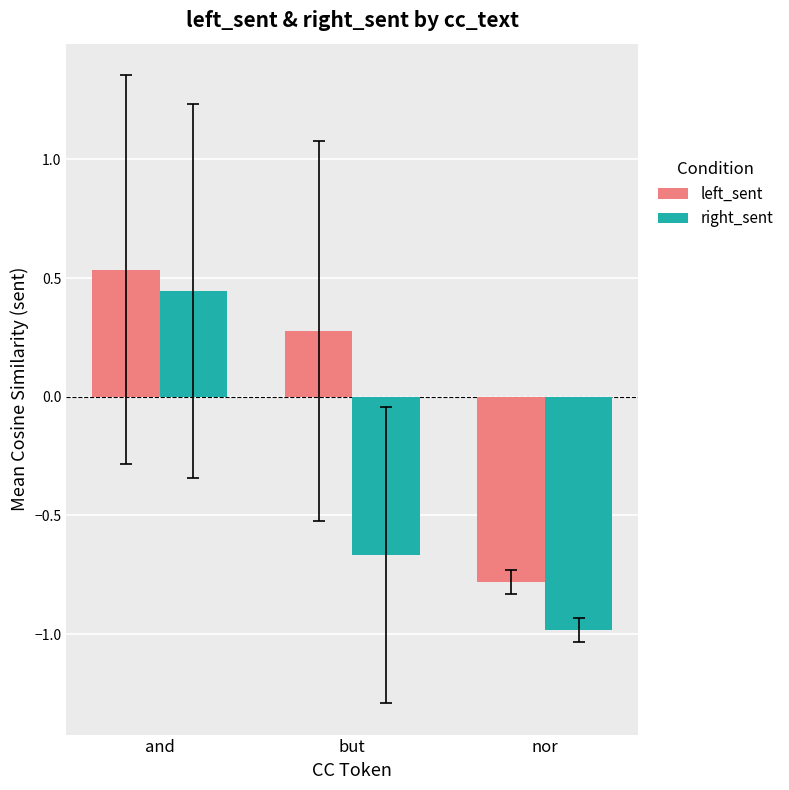

Where is left_sent nearest to the value 0?

but